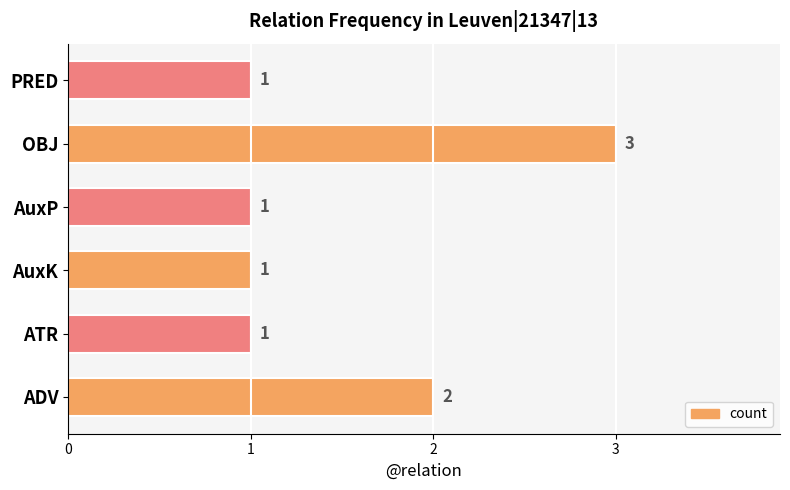

The value at AuxK is 0. True or false?

False